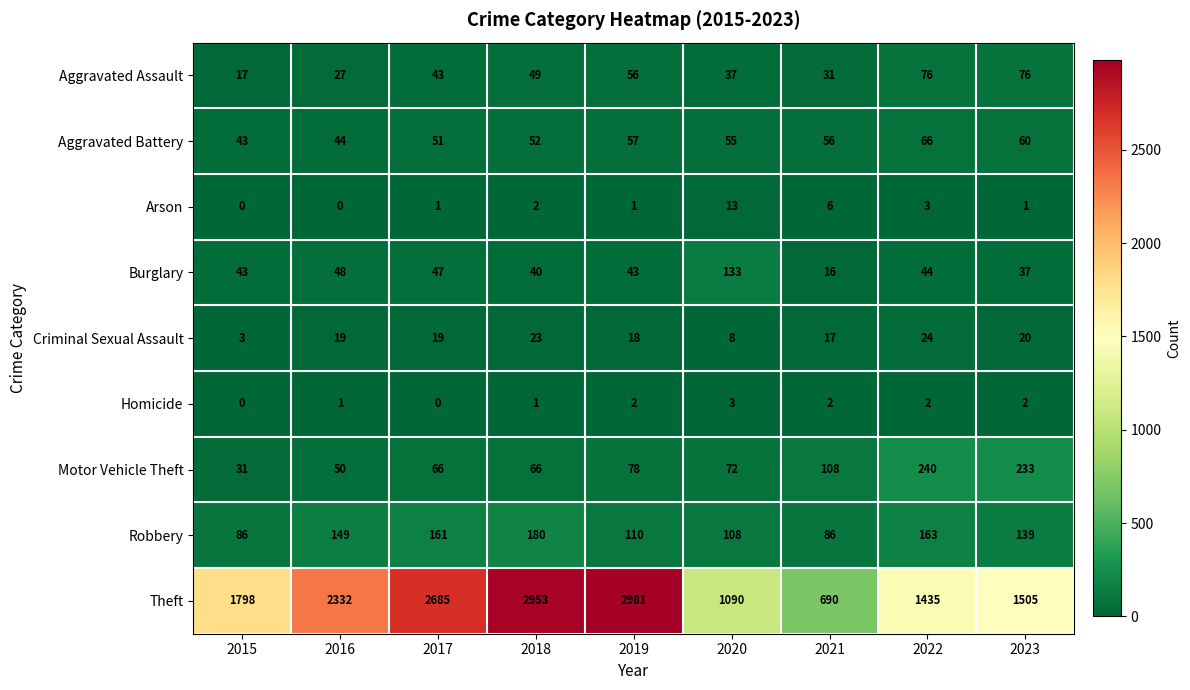

The Motor Vehicle Theft series shows 44 at 2019. True or false?

False